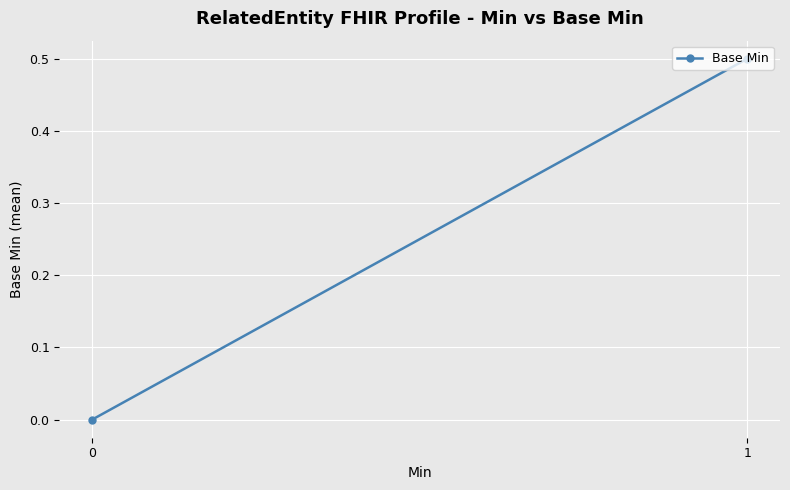

The value at 0 is 0.2. True or false?

False